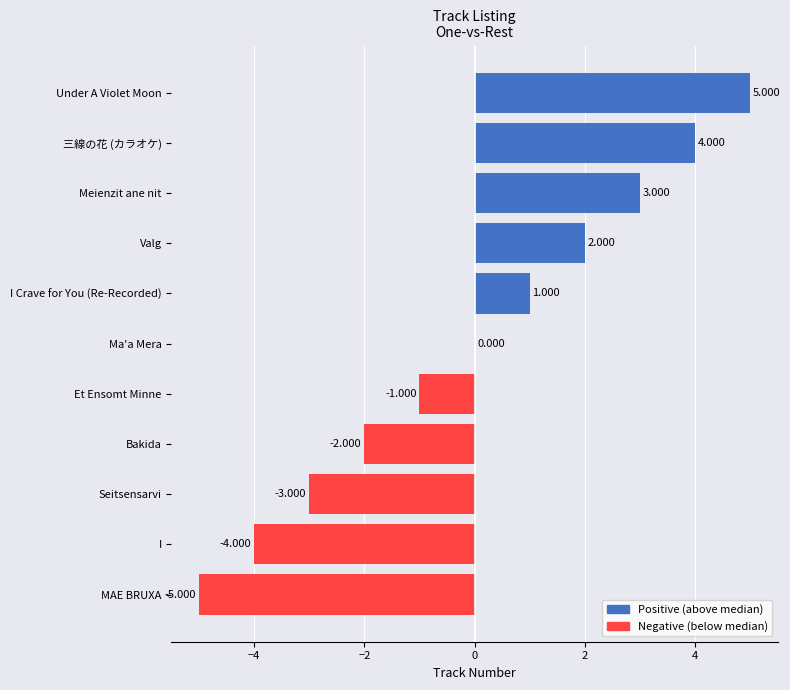

At which label is the value closest to 0?

Ma'a Mera